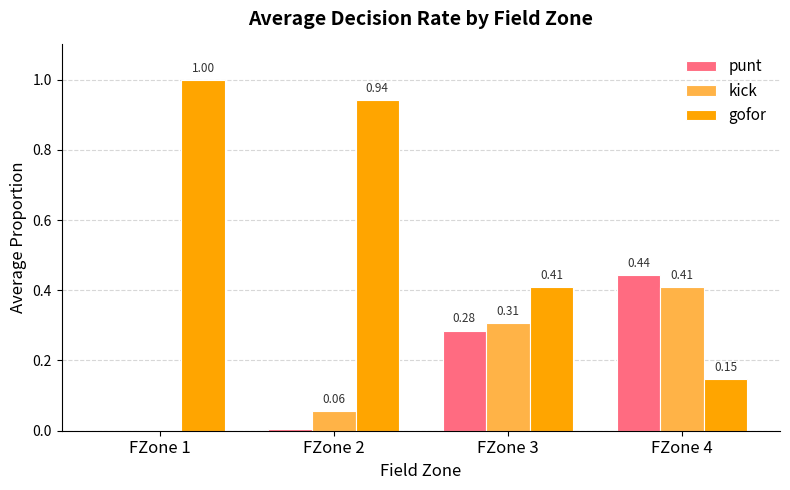

How many groups of bars are there?

4